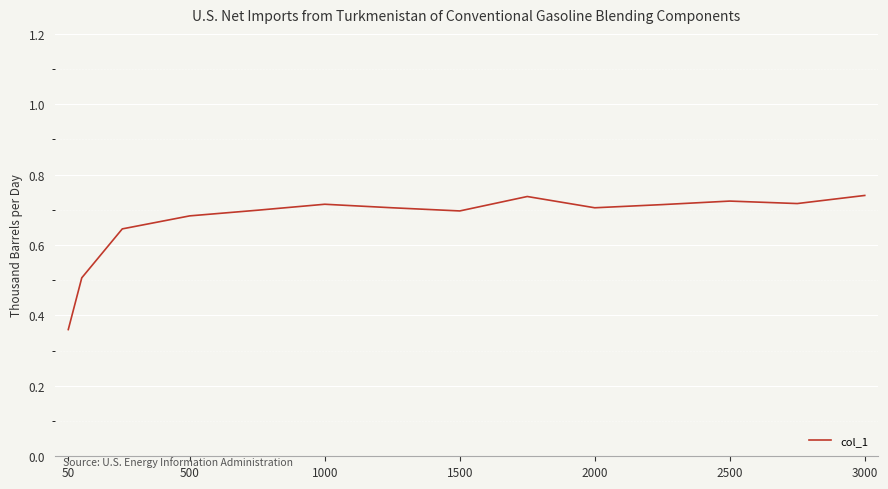

Reading left to right, list all the values displayed in this chart.

0.4	0.5	0.6	0.7	0.7	0.7	0.7	0.7	0.7	0.7	0.7	0.7	0.7	0.7